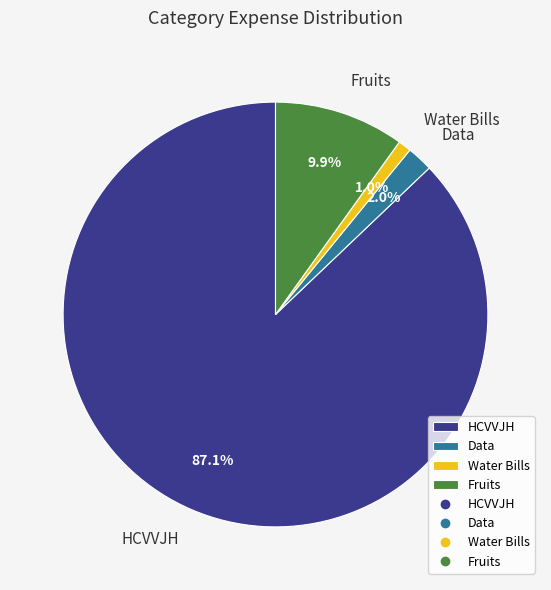

To the nearest percent, what is the combined percentage of HCVVJH and Fruits?

97%